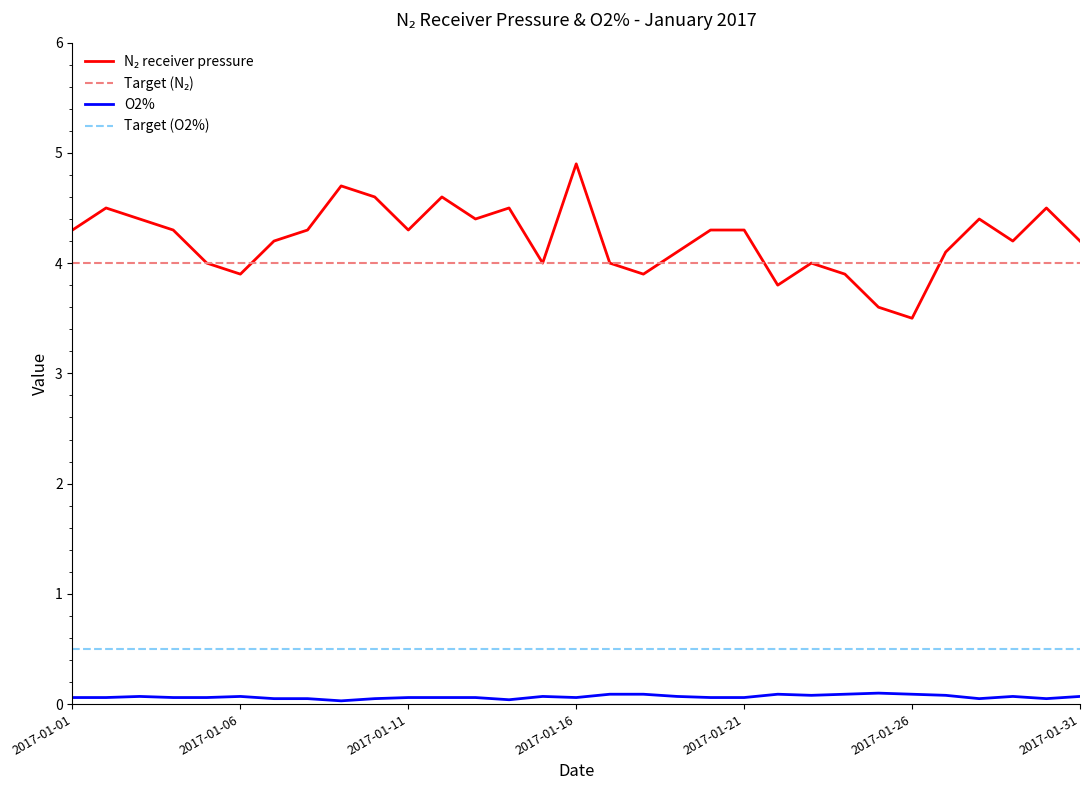

True or false: Target (O2%) and O2% cross at least once.

False